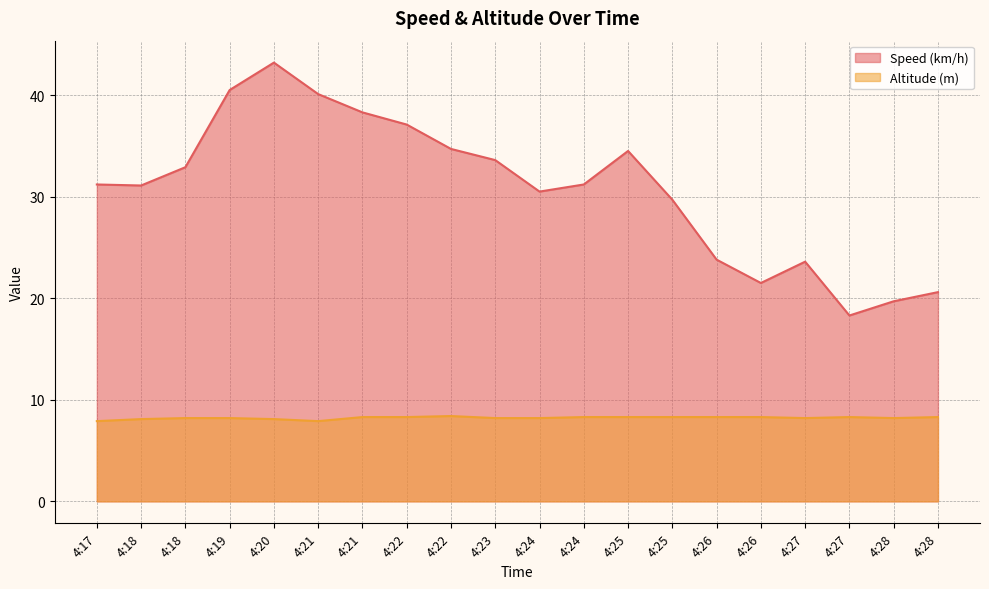

The value of Altitude (m) at 4:19 is 8.2. True or false?

True